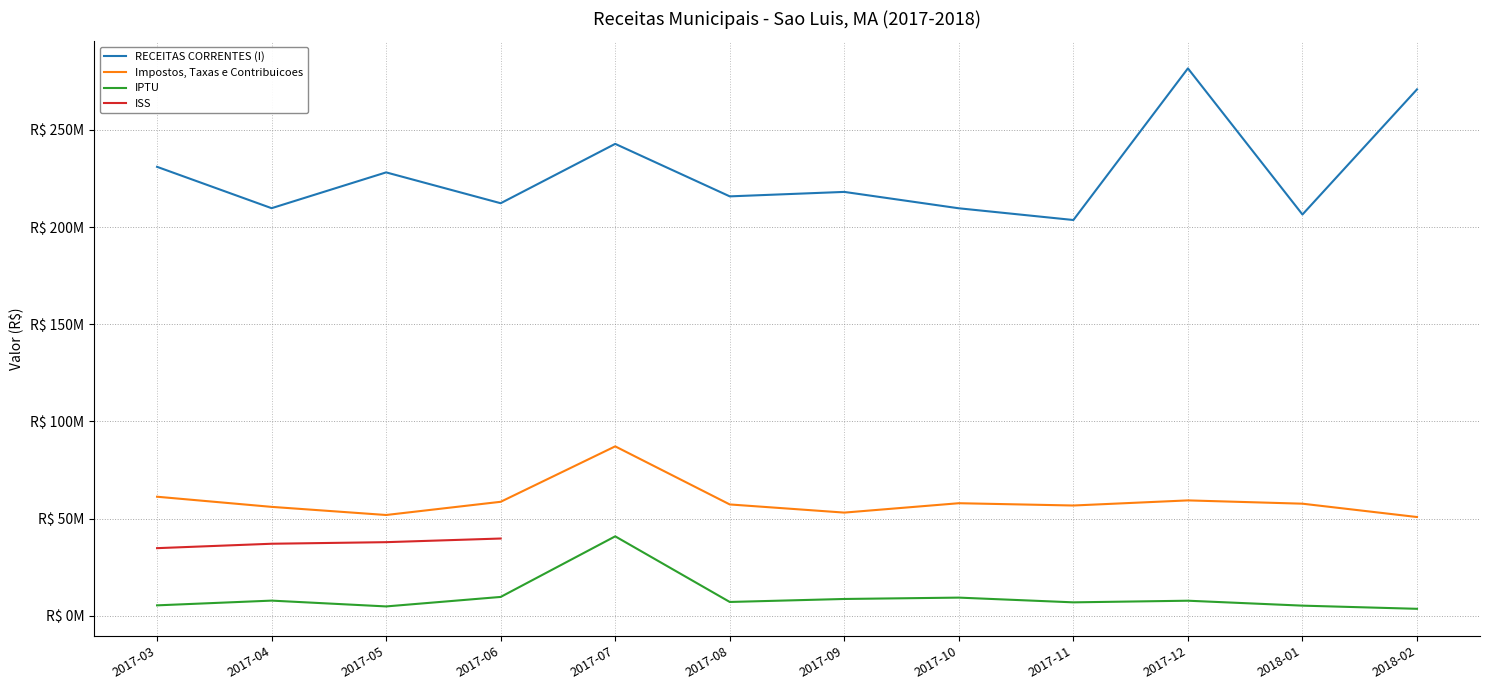

The IPTU series shows 4757075.6 at 2017-05. True or false?

True